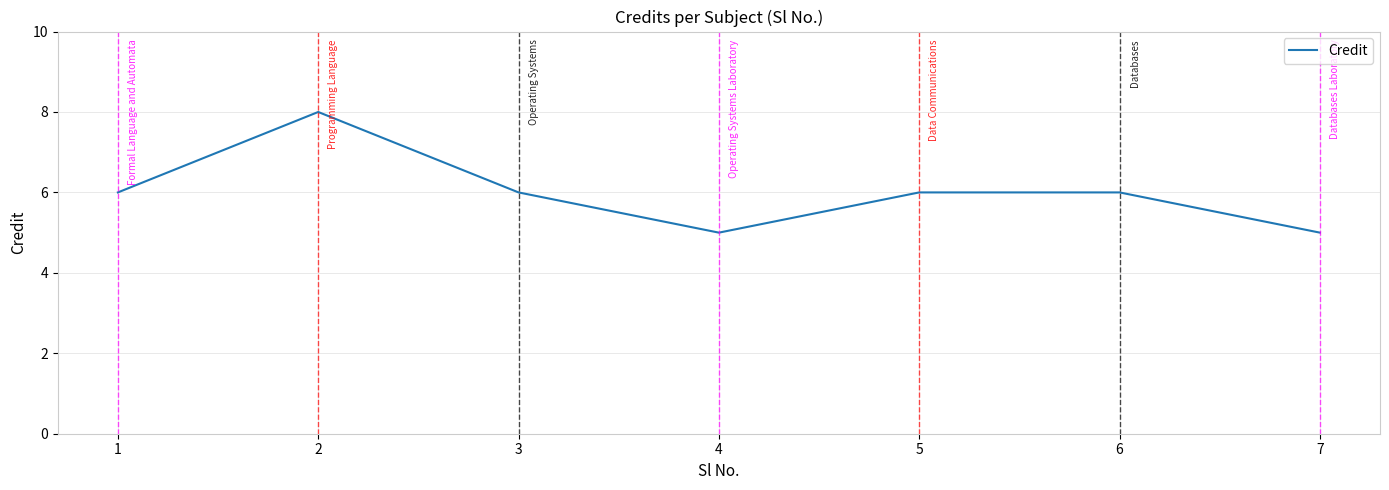

What is the maximum value shown in the chart?

8